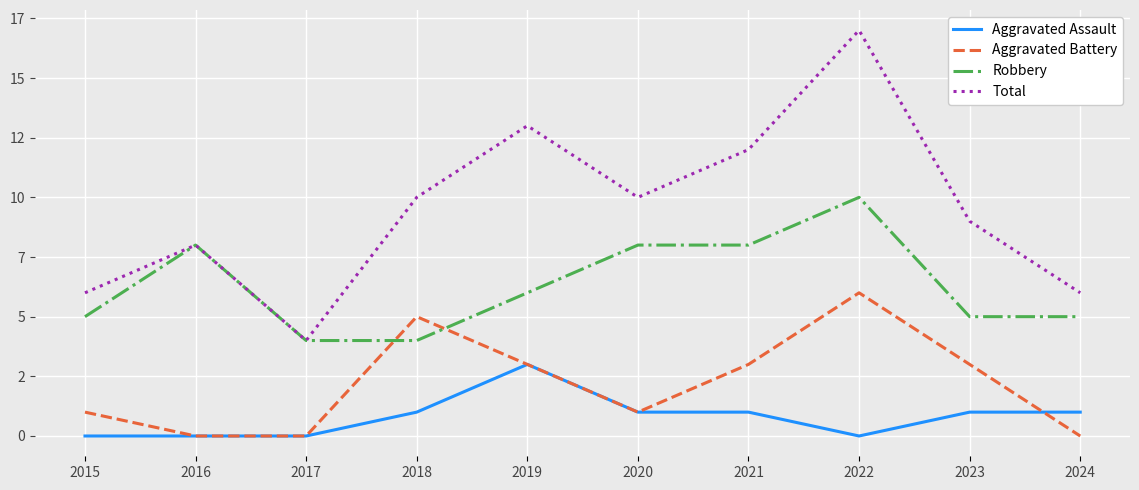

What are all the series names shown in the legend?

Aggravated Assault, Aggravated Battery, Robbery, Total